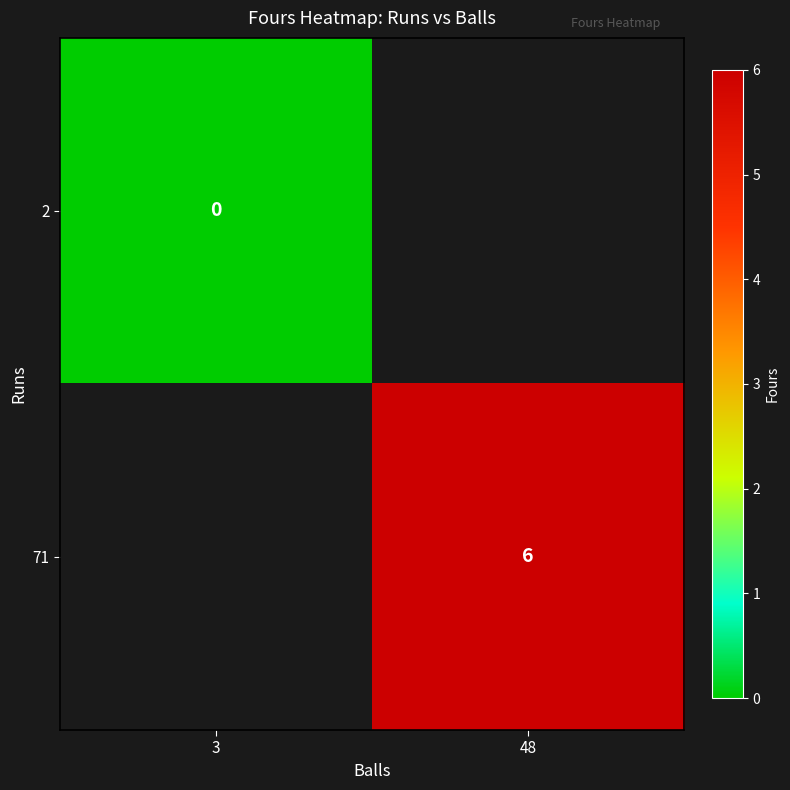

The 71 series shows 2.1 at 48. True or false?

False